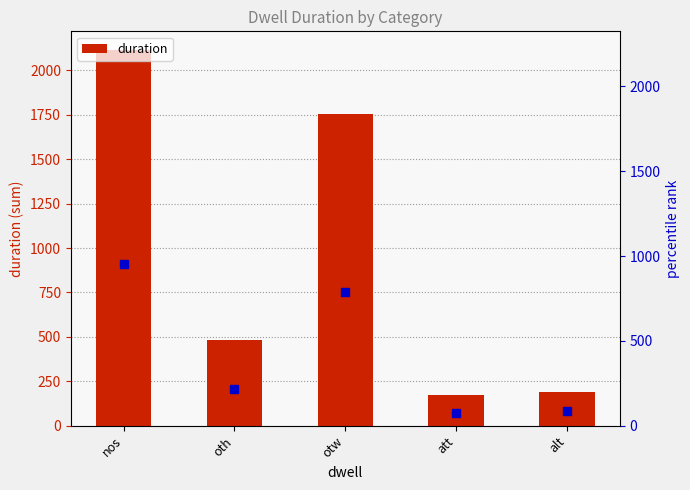

Rank the categories by value from lowest to highest.

att, alt, oth, otw, nos